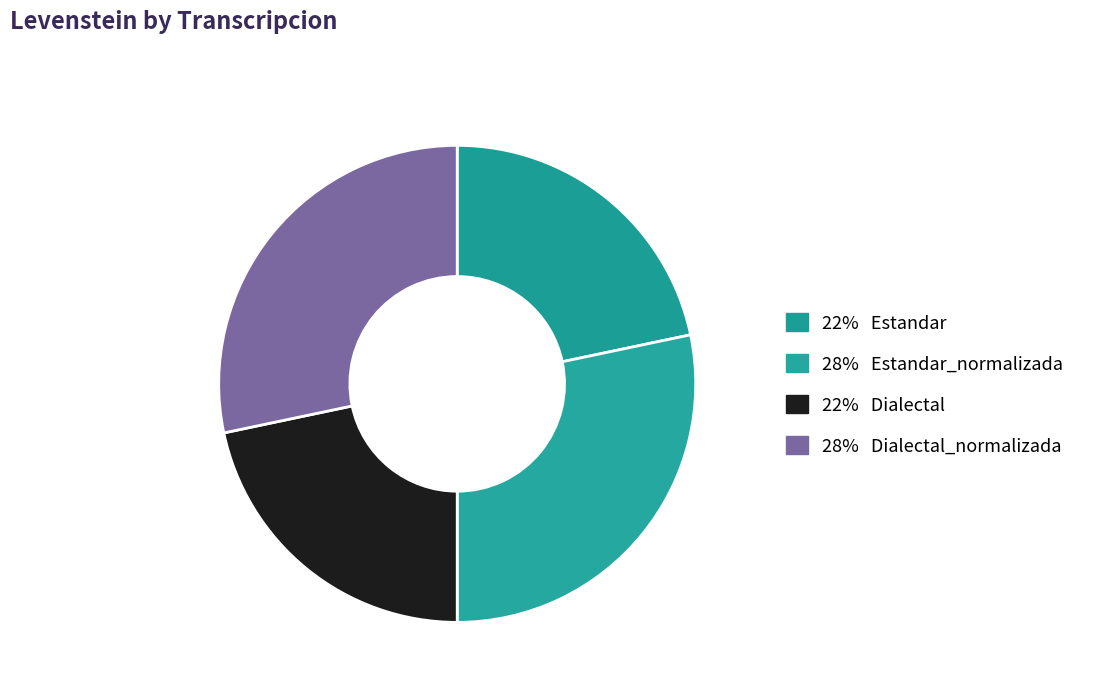

Rank the categories by value from lowest to highest.

Estandar, Dialectal, Estandar_normalizada, Dialectal_normalizada